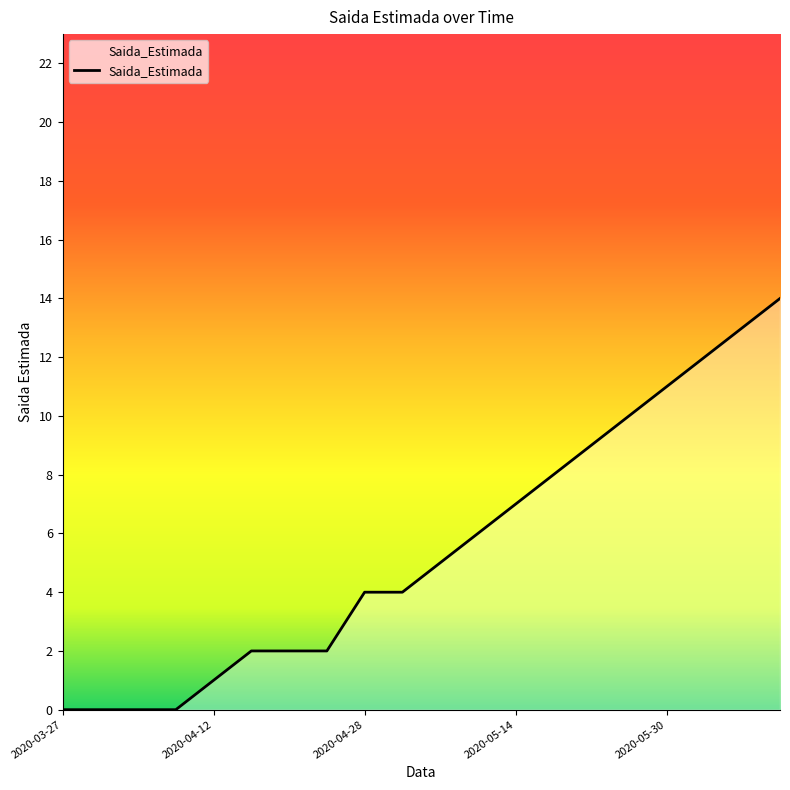

What is the difference between the maximum and minimum values?

14